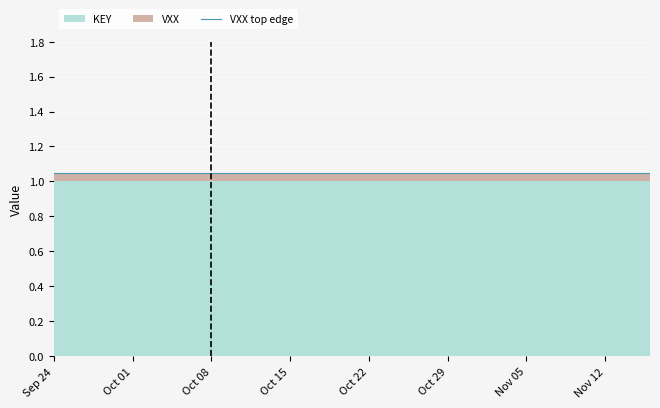

True or false: KEY has a value of 0 at 2018-11-01.

False